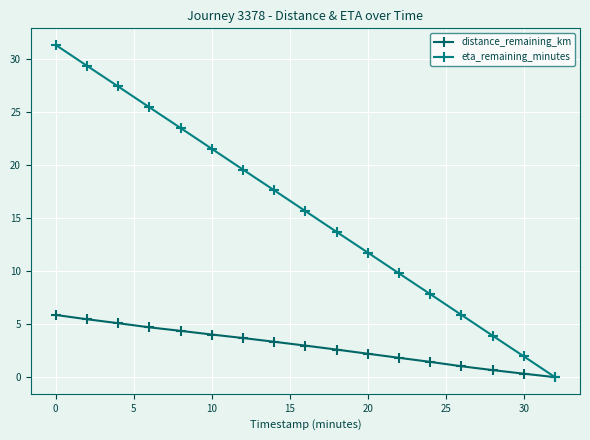

How many lines are shown in the chart?

2